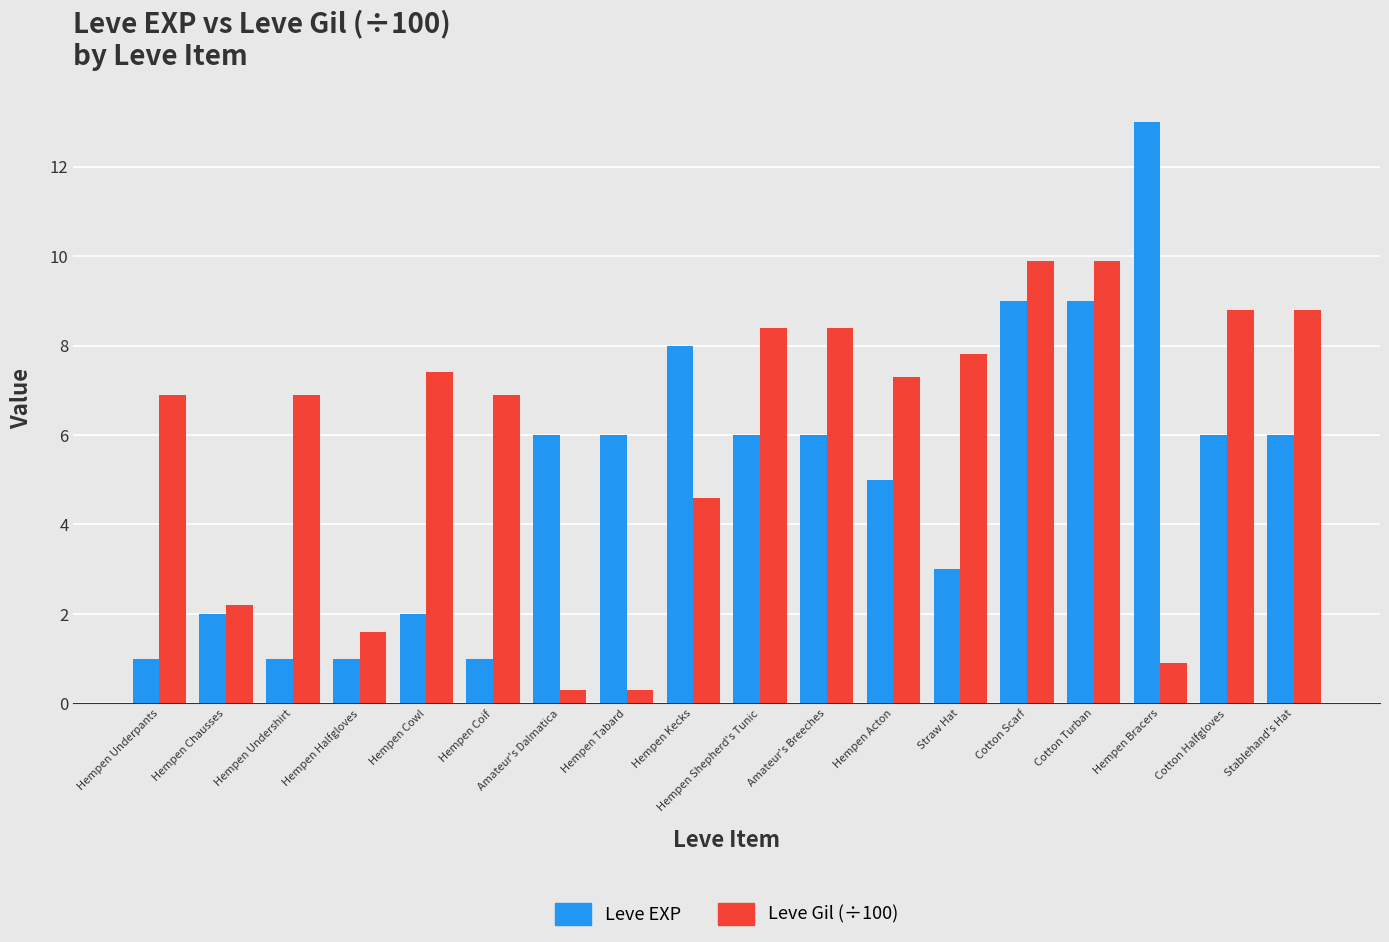

Reading left to right, list all the values displayed in this chart.

Leve EXP: Hempen Underpants=1.0	Hempen Chausses=2.0	Hempen Undershirt=1.0	Hempen Halfgloves=1.0	Hempen Cowl=2.0	Hempen Coif=1.0	Amateur's Dalmatica=6.0	Hempen Tabard=6.0	Hempen Kecks=8.0	Hempen Shepherd's Tunic=6.0	Amateur's Breeches=6.0	Hempen Acton=5.0	Straw Hat=3.0	Cotton Scarf=9.0	Cotton Turban=9.0	Hempen Bracers=13.0	Cotton Halfgloves=6.0	Stablehand's Hat=6.0
Leve Gil (÷100): Hempen Underpants=6.9	Hempen Chausses=2.2	Hempen Undershirt=6.9	Hempen Halfgloves=1.6	Hempen Cowl=7.4	Hempen Coif=6.9	Amateur's Dalmatica=0.3	Hempen Tabard=0.3	Hempen Kecks=4.6	Hempen Shepherd's Tunic=8.4	Amateur's Breeches=8.4	Hempen Acton=7.3	Straw Hat=7.8	Cotton Scarf=9.9	Cotton Turban=9.9	Hempen Bracers=0.9	Cotton Halfgloves=8.8	Stablehand's Hat=8.8